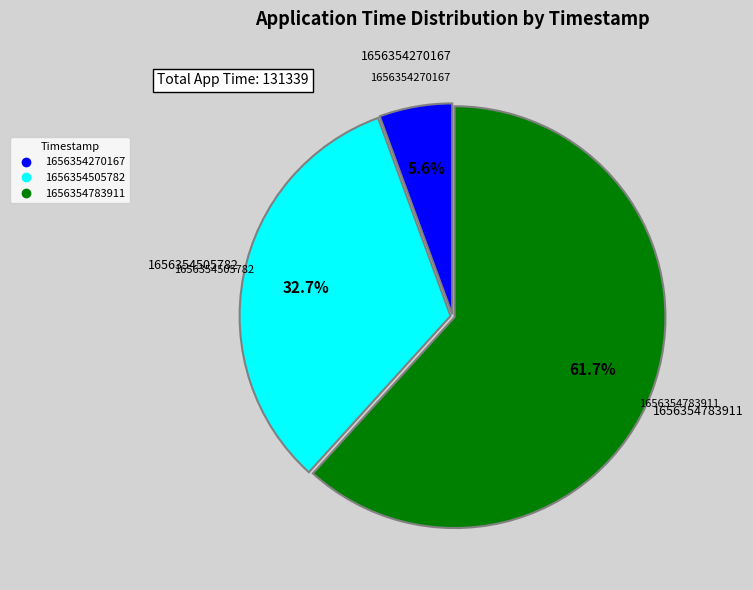

Is it true that 1656354505782 is 24% of the pie?

False